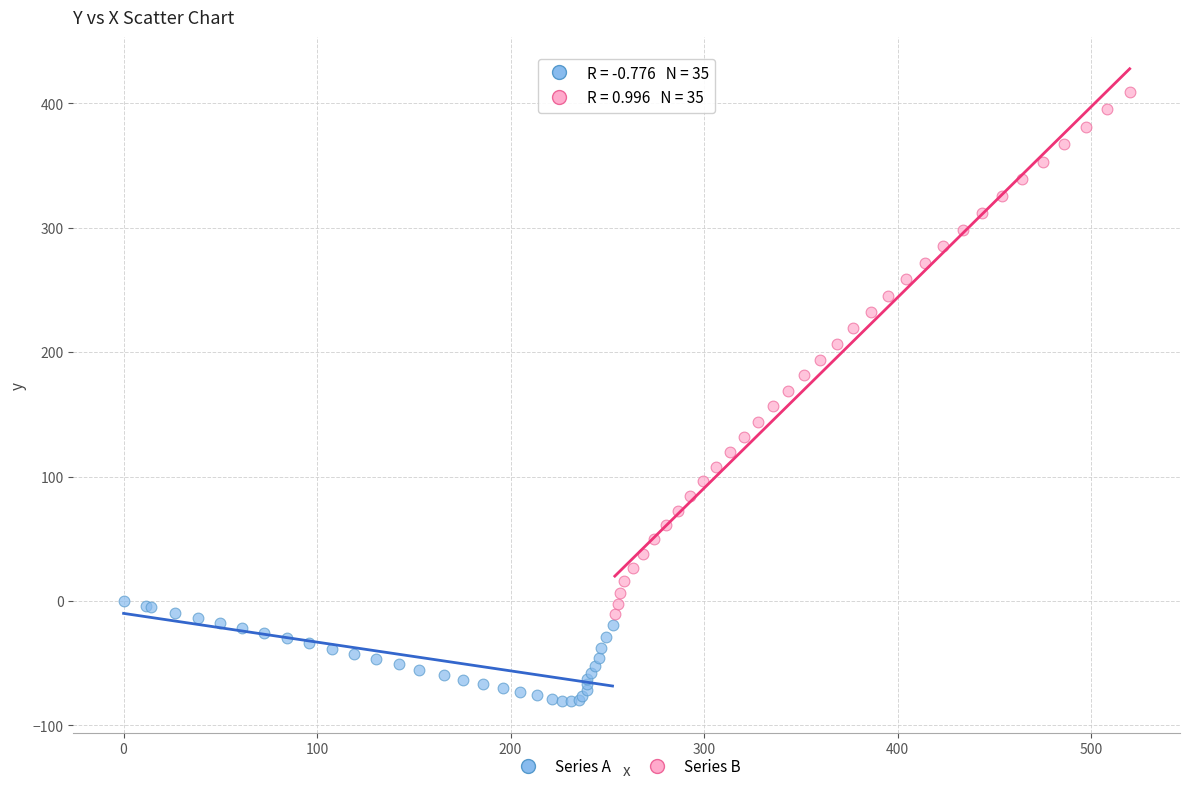

Which series reaches the maximum Y coordinate?

Series B